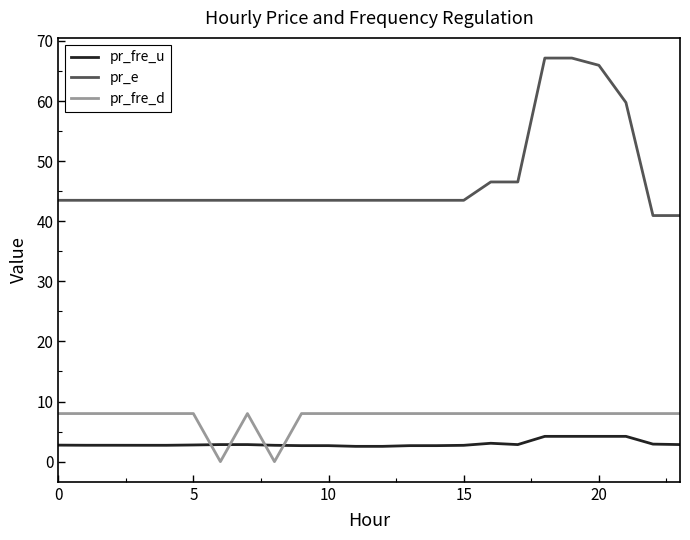

Which series has the largest total across all categories?

pr_e